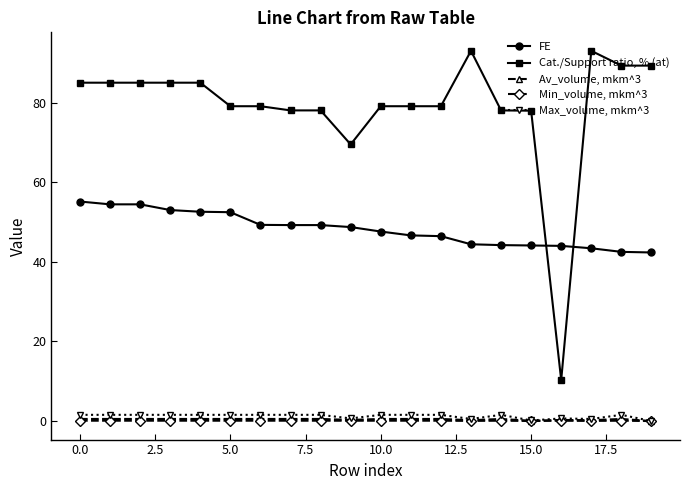

List the series in order of their peak value, lowest first.

Min_volume, mkm^3, Av_volume, mkm^3, Max_volume, mkm^3, FE, Cat./Support ratio, % (at)